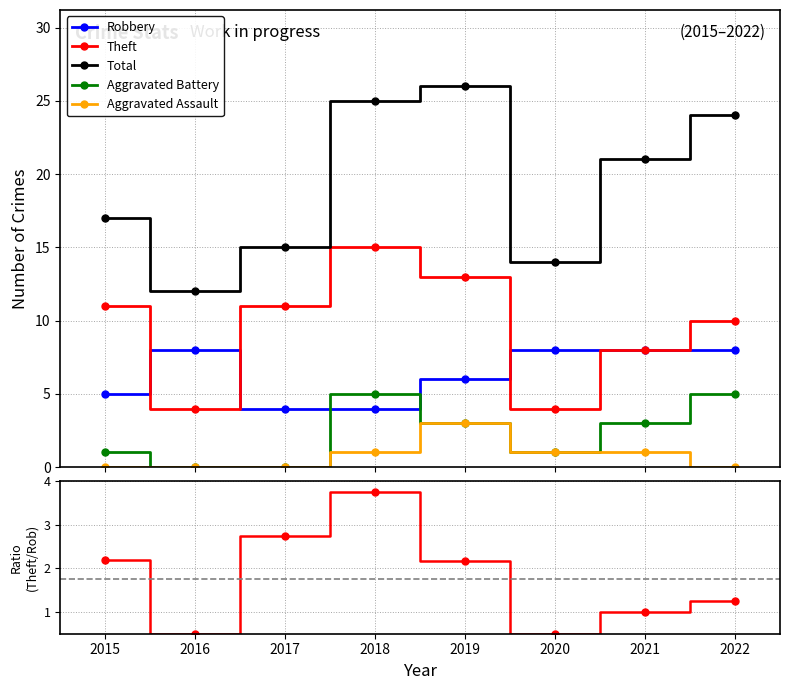

True or false: Aggravated Assault has more than 0 points higher than both neighbors.

True